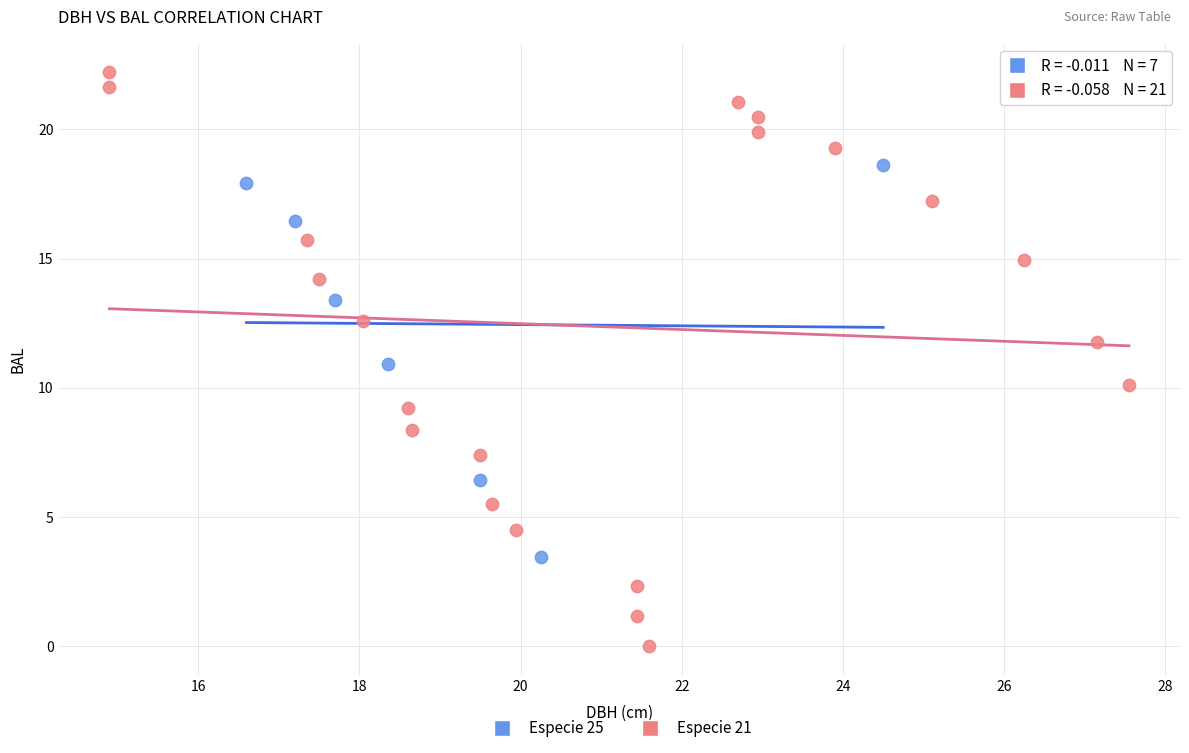

Which series contains the lowest Y value?

Especie 21